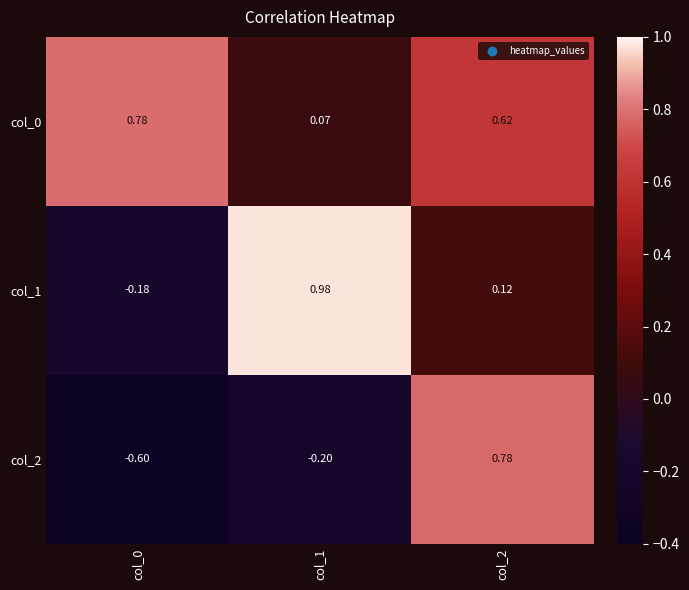

Between col_1 and col_2, which series saw the biggest shift?

col_2